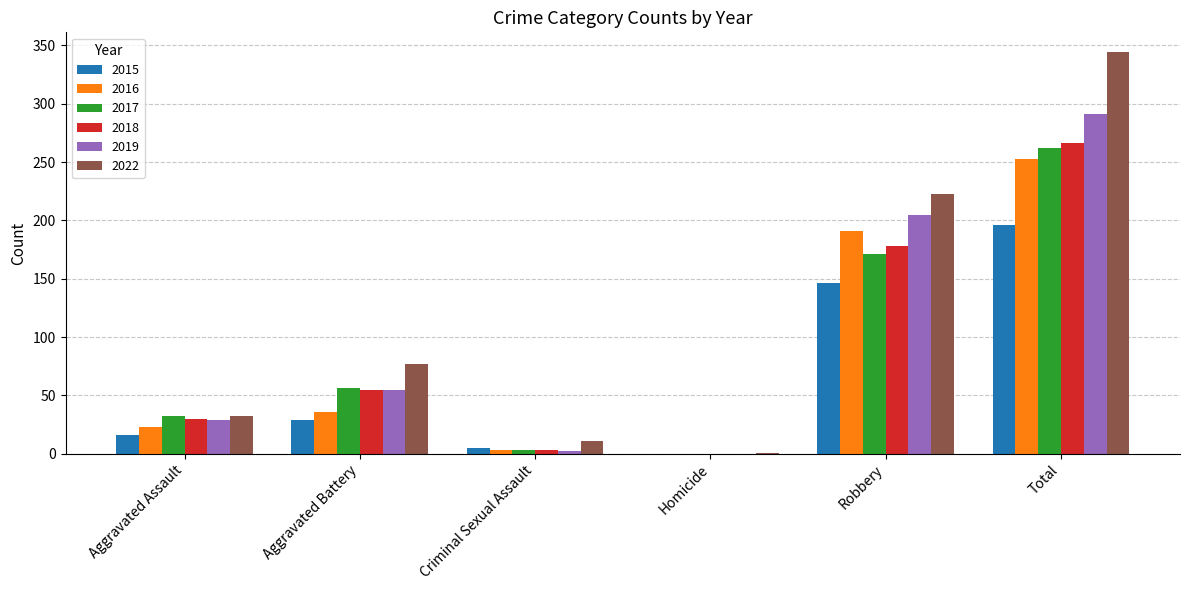

At which category is the sum across all series the highest?

Total